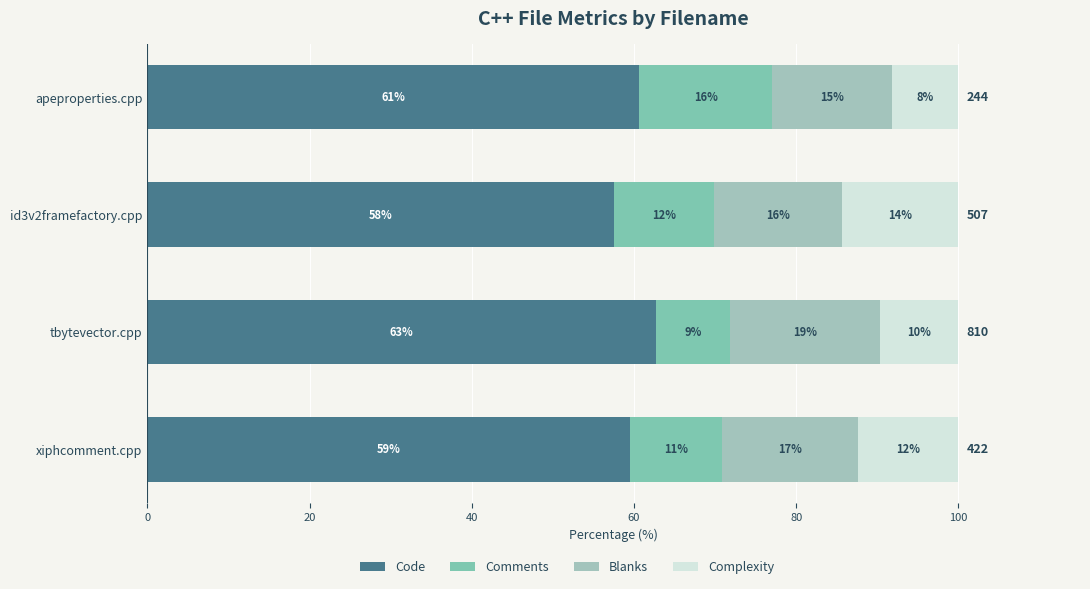

How many groups of bars are there?

4